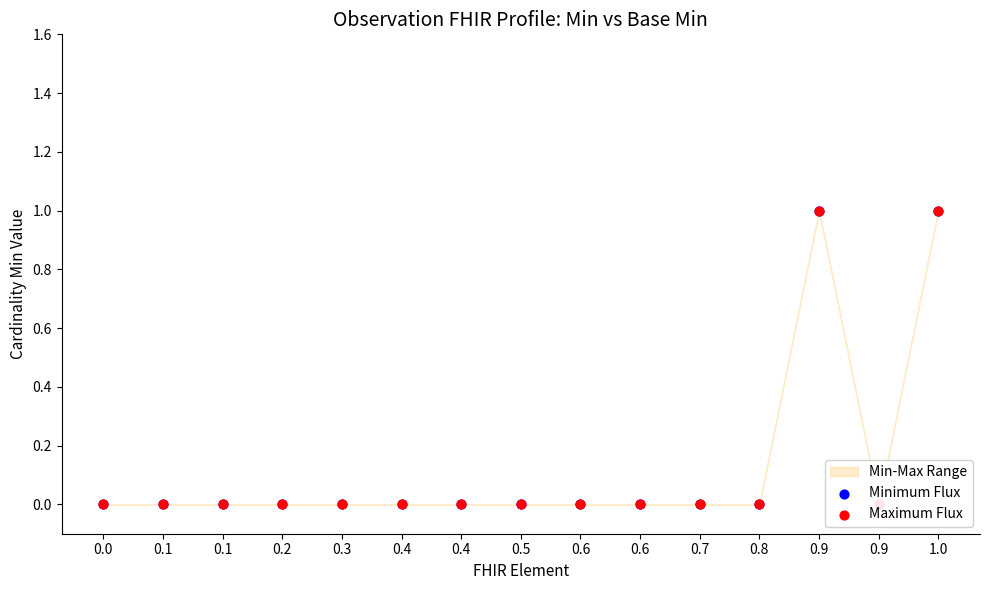

Which series has the largest total across all categories?

Minimum Flux